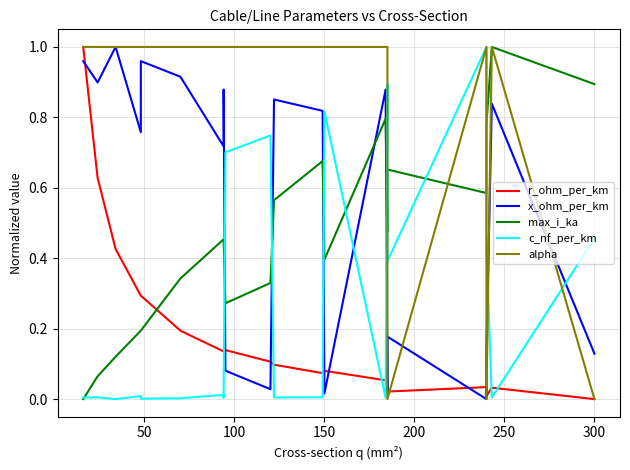

Which series has the widest spread of values?

r_ohm_per_km